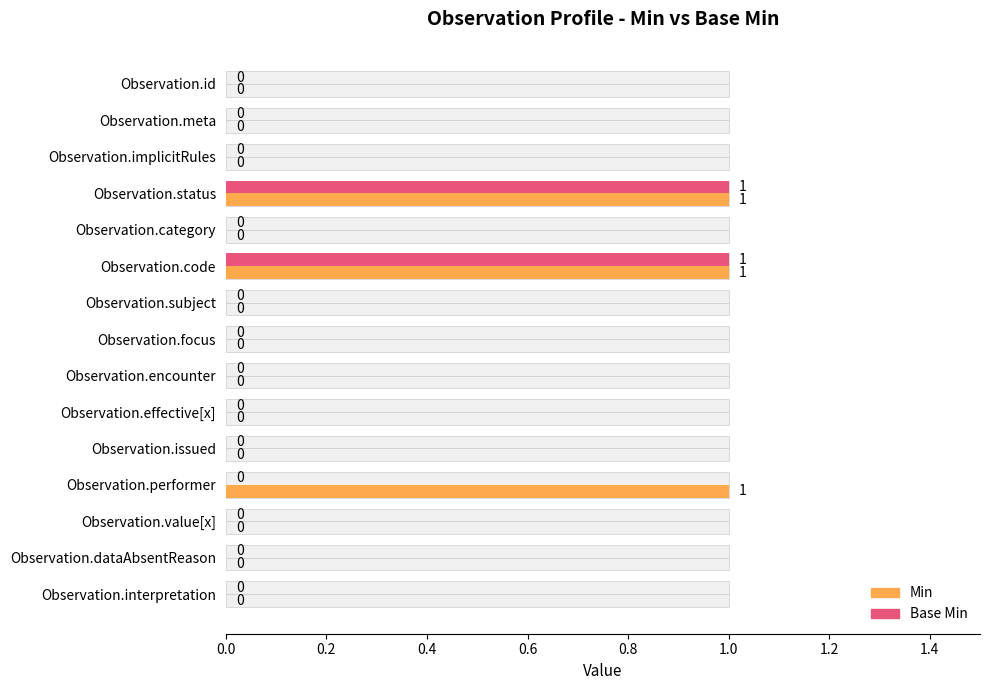

What position from the left is Observation.value[x]?

13